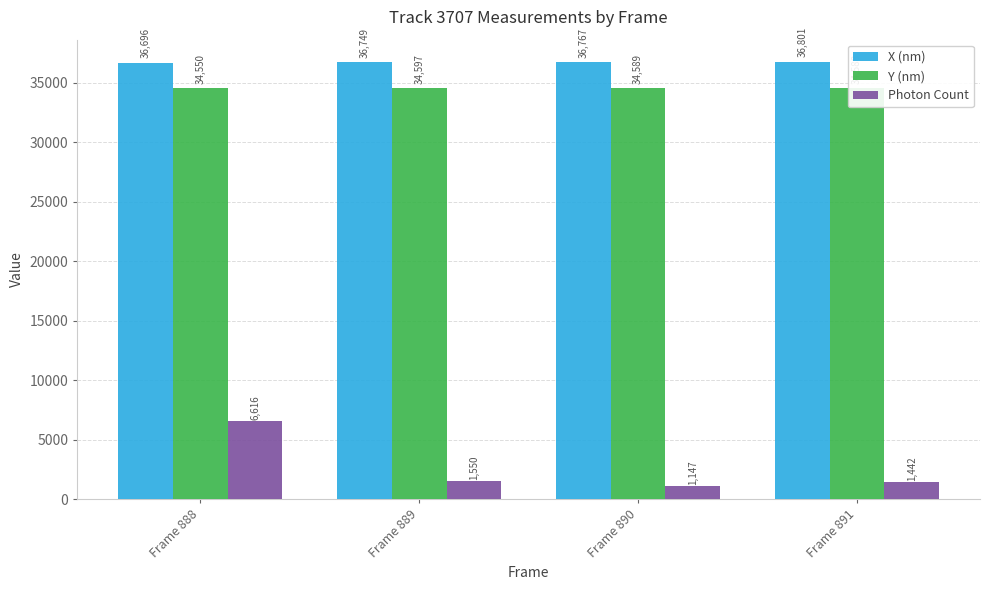

The X (nm) series shows 36801.2 at Frame 891. True or false?

True